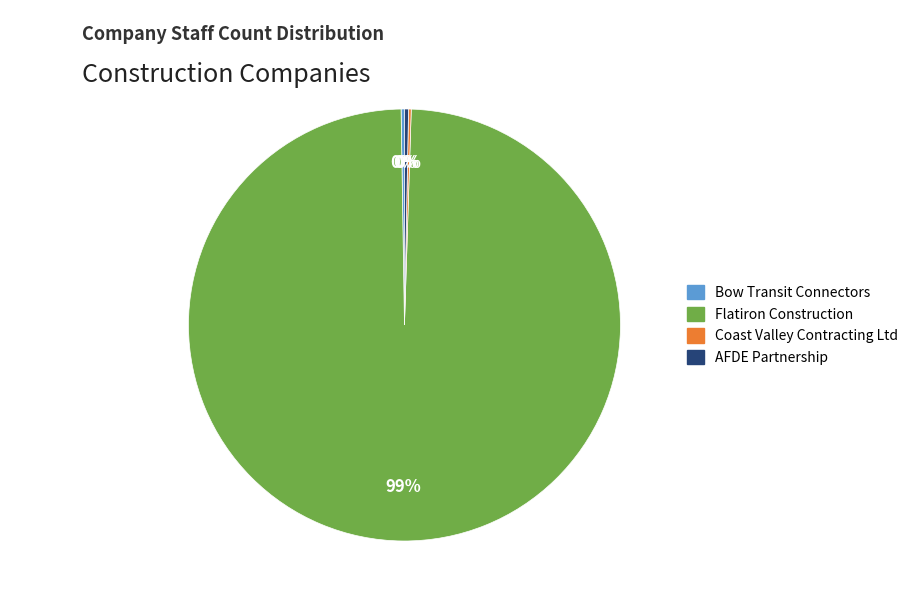

Is there a majority slice in this chart?

Yes